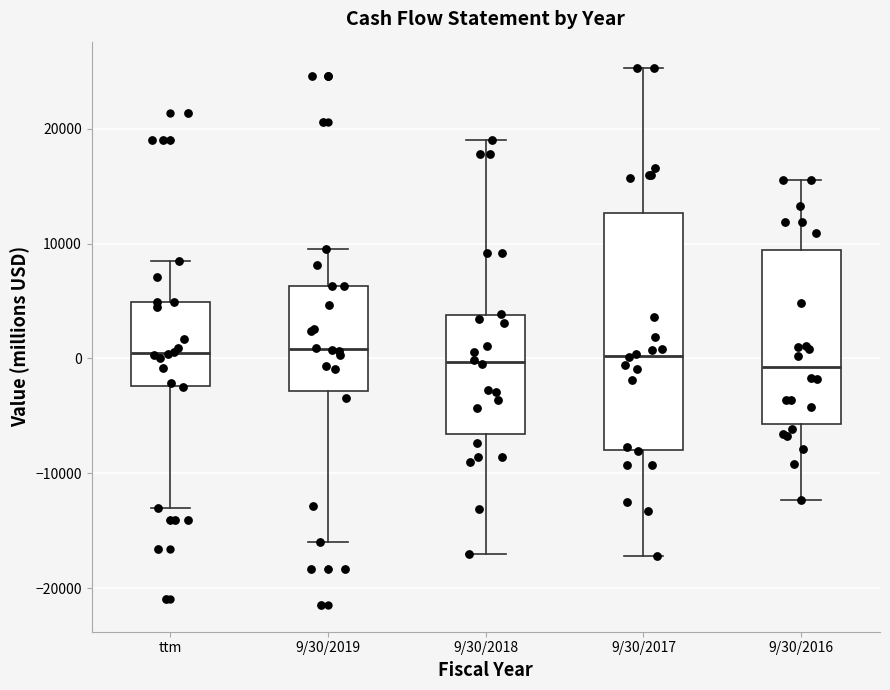

Where is the upper edge of the box for ttm on the y-axis? The values are not printed on the chart, so give them approximately, as read against the axis.

5000